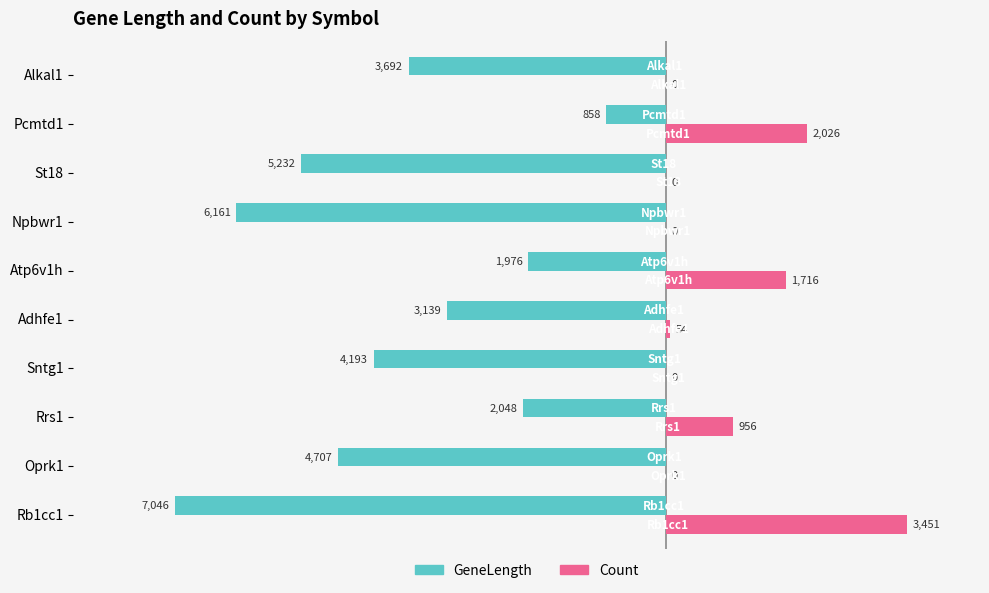

List the series in order of their peak value, highest first.

GeneLength, Count